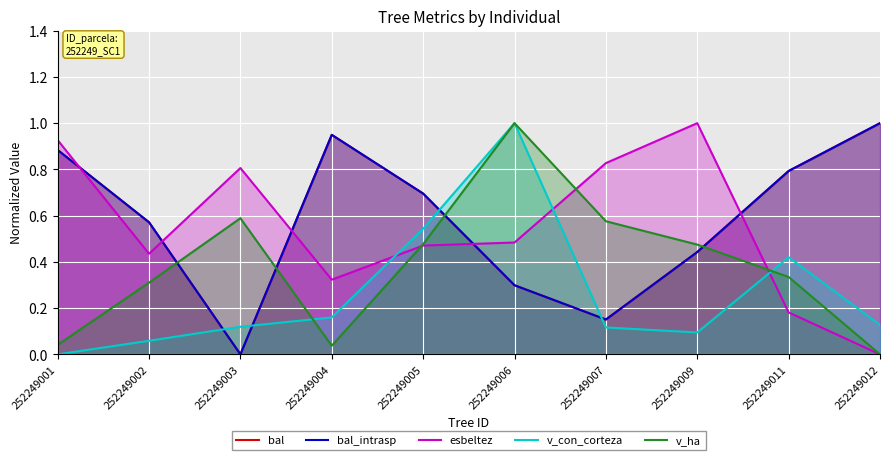

Which series has the largest total across all categories?

bal